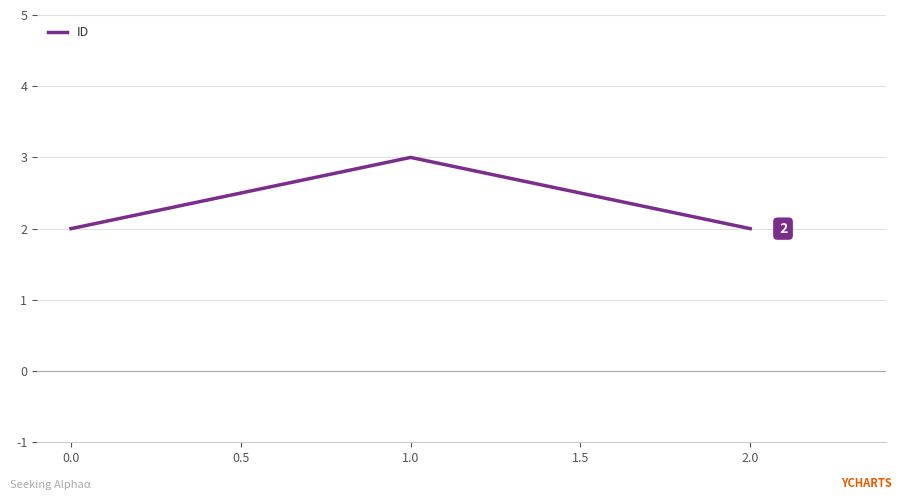

What is the approximate value at 0.0?

2